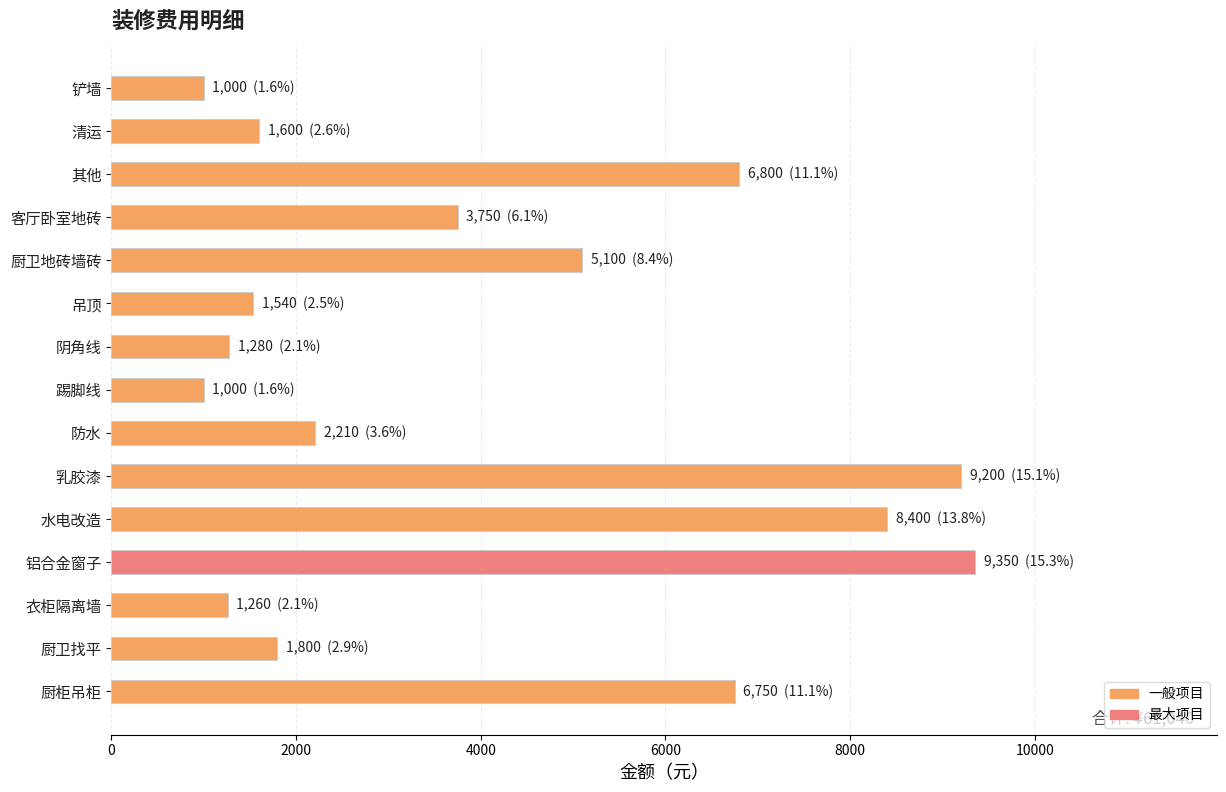

What value does the data have at 衣柜隔离墙?

1260